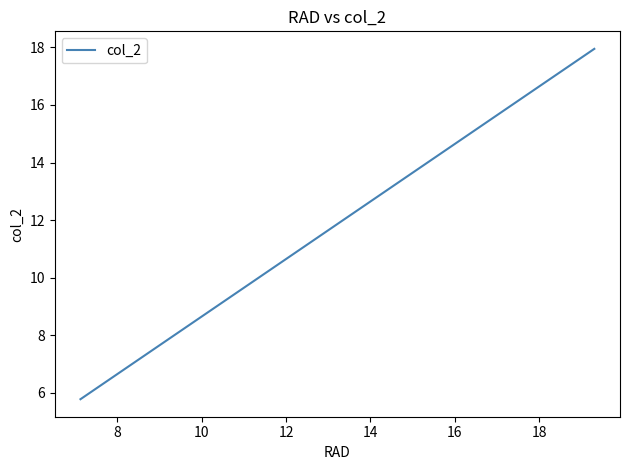

What is the label of the 2nd point from the right?

8